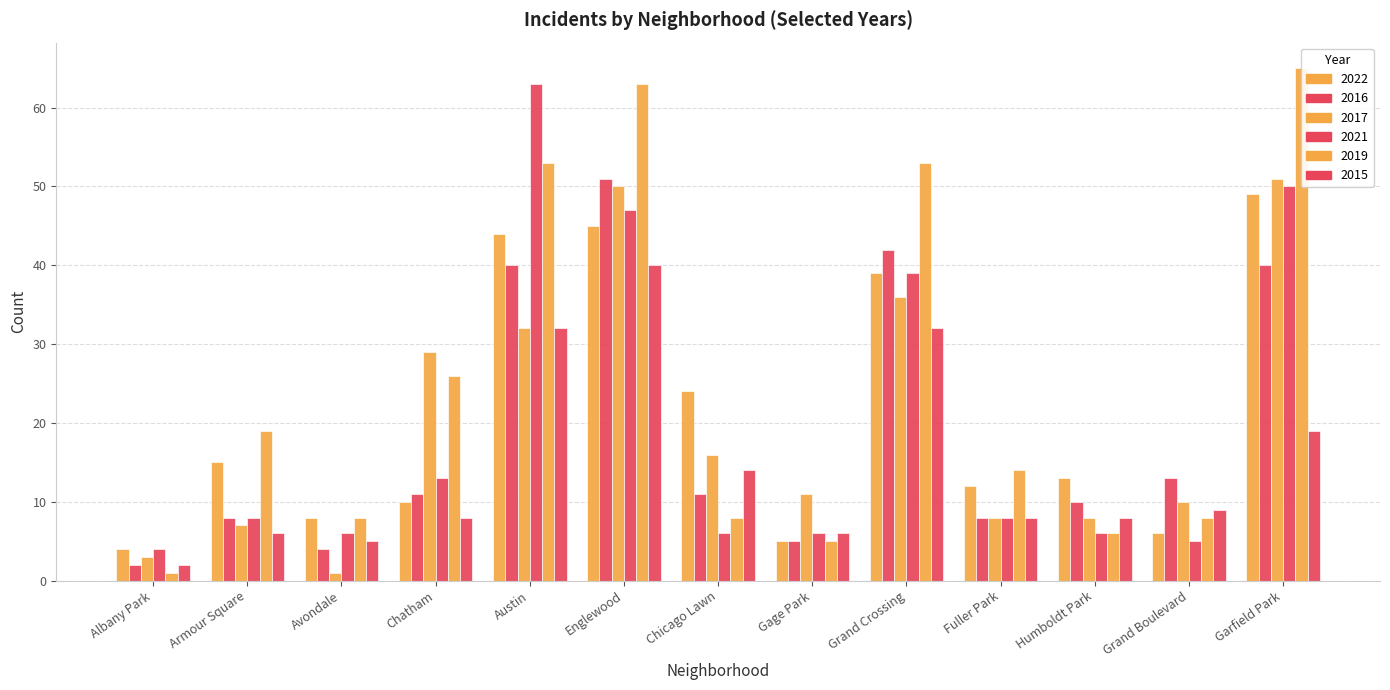

What is the sum of the 2016 values at Grand Boulevard and Englewood?

64